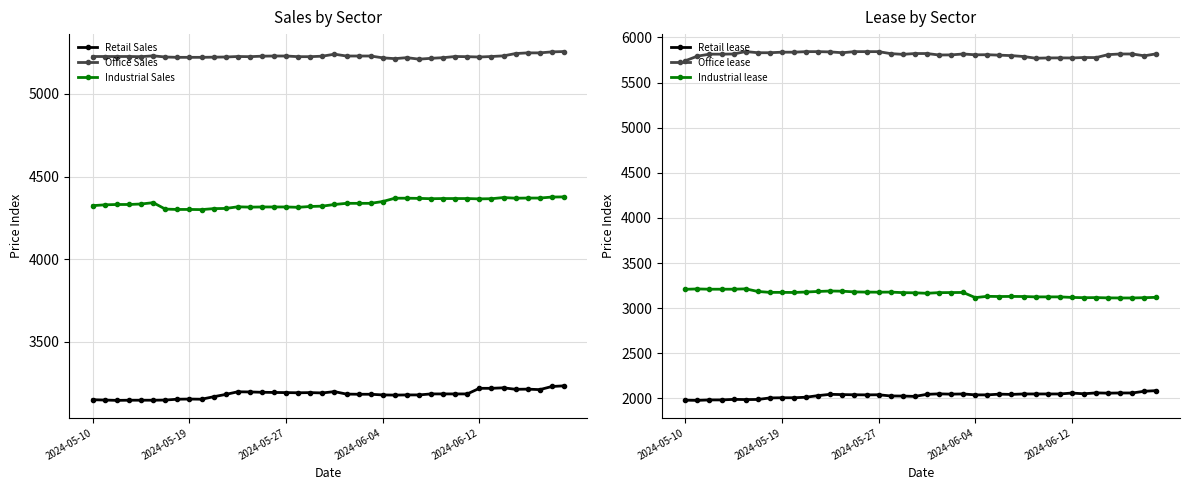

What is the sum of all Office lease values?

232470